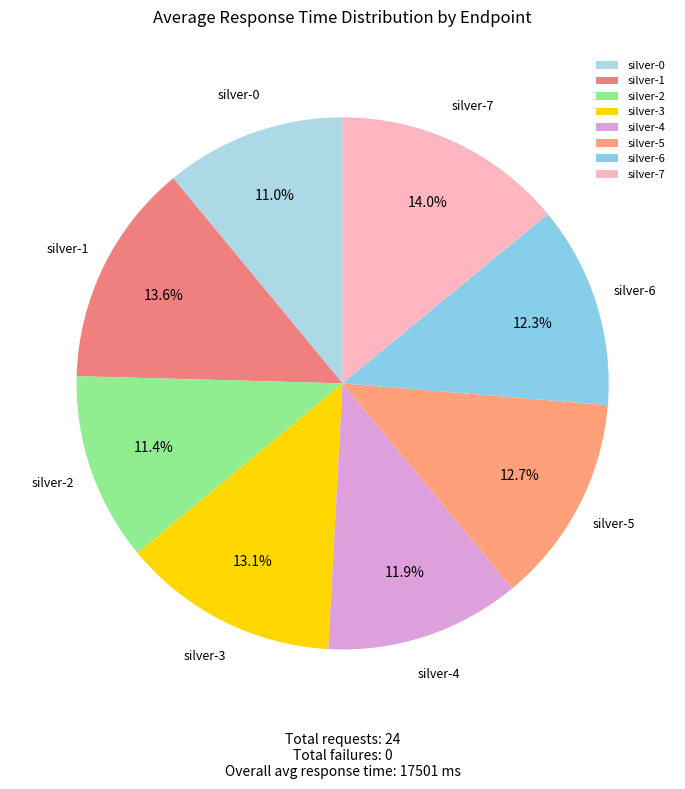

Which has a higher value, silver-6 or silver-0?

silver-6